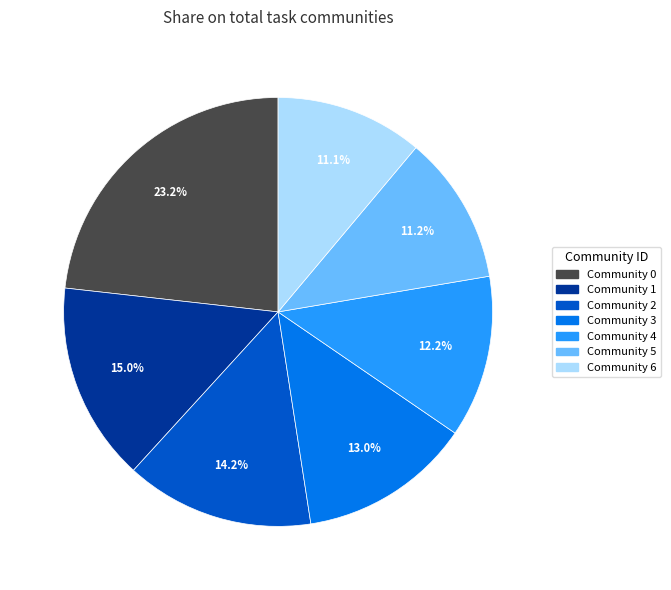

Count the number of slices in the pie.

7